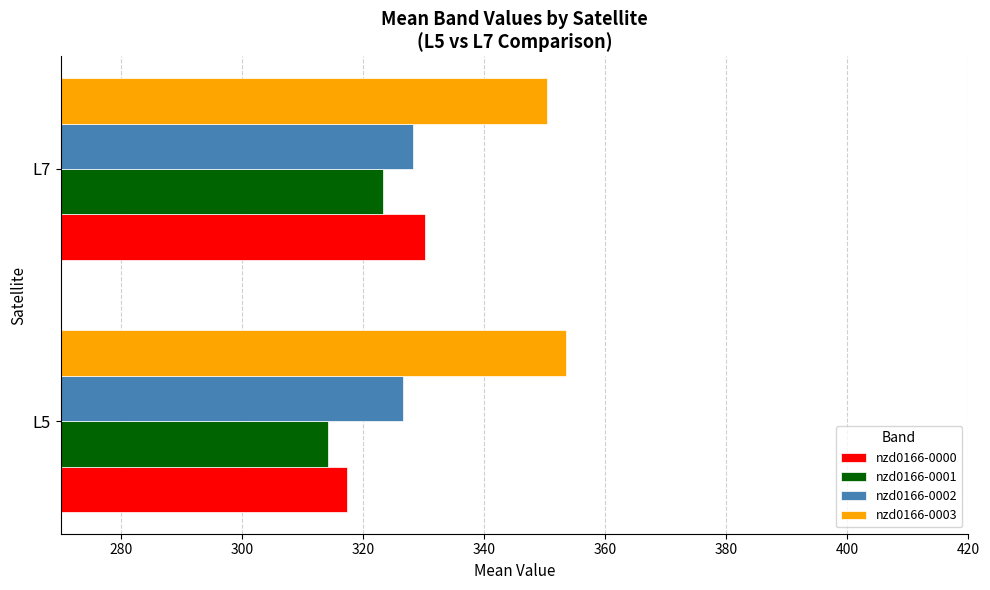

Which series has the widest spread of values?

nzd0166-0000